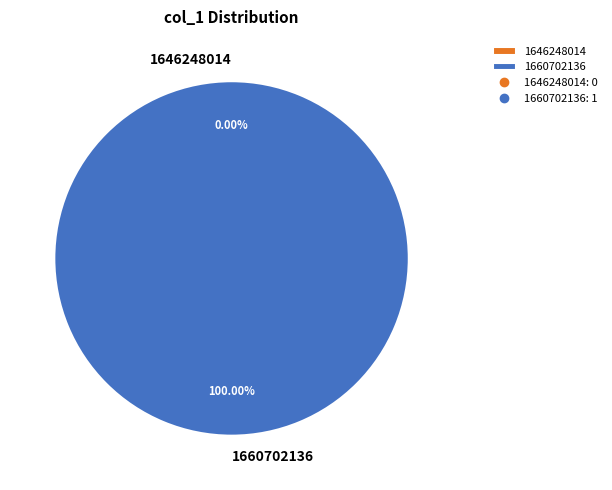

What portion of the pie excludes 1646248014?

100.0%